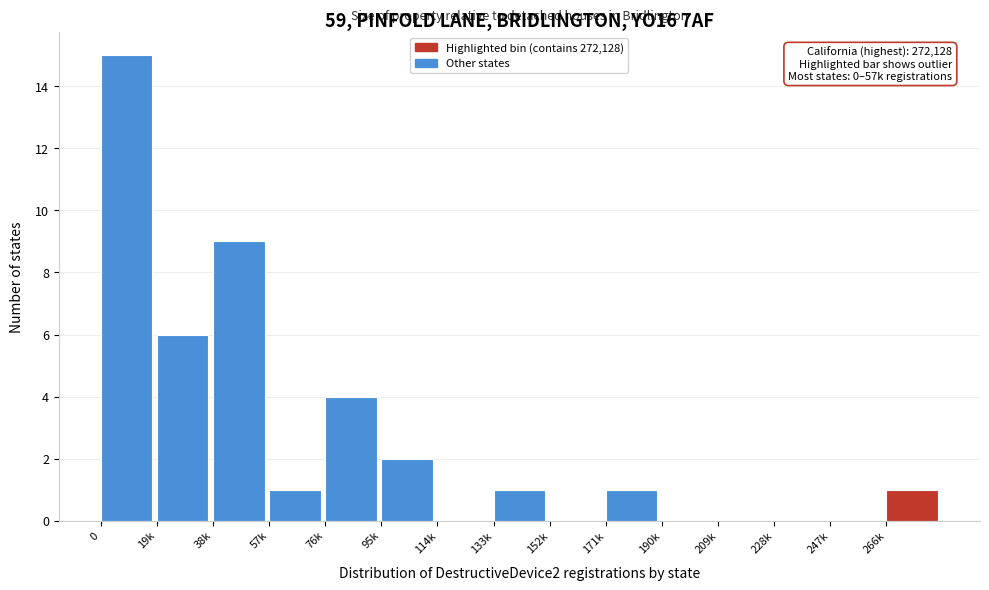

Reading left to right, extract all data points from this chart.

0=15	19k=6	38k=9	57k=1	76k=4	95k=2	114k=0	133k=1	152k=0	171k=1	190k=0	209k=0	228k=0	247k=0	266k=1